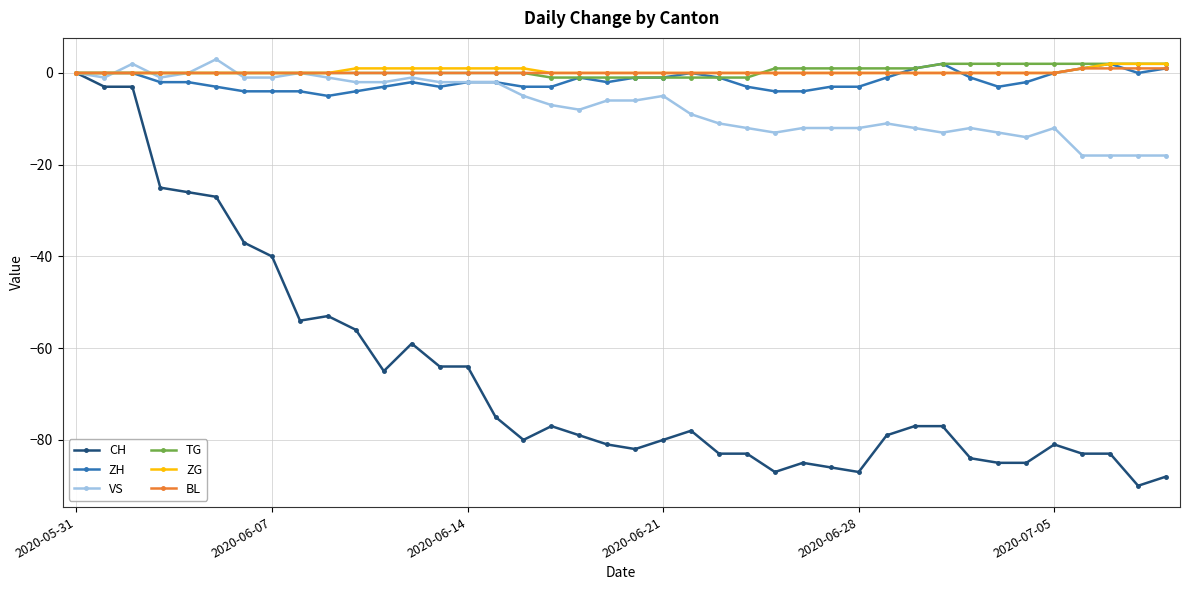

Count the number of categories in the chart.

40